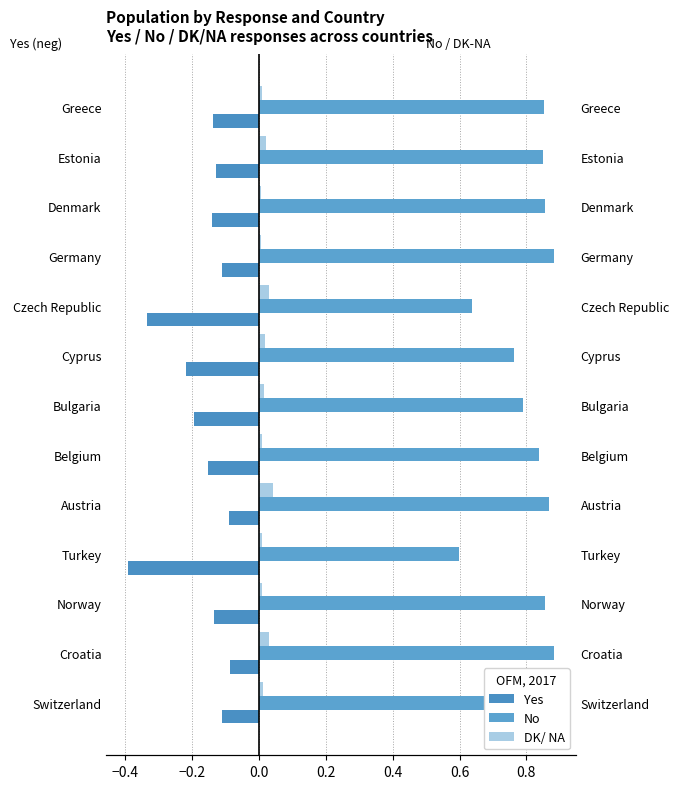

Is it true that Yes equals -0.2 at Cyprus?

True